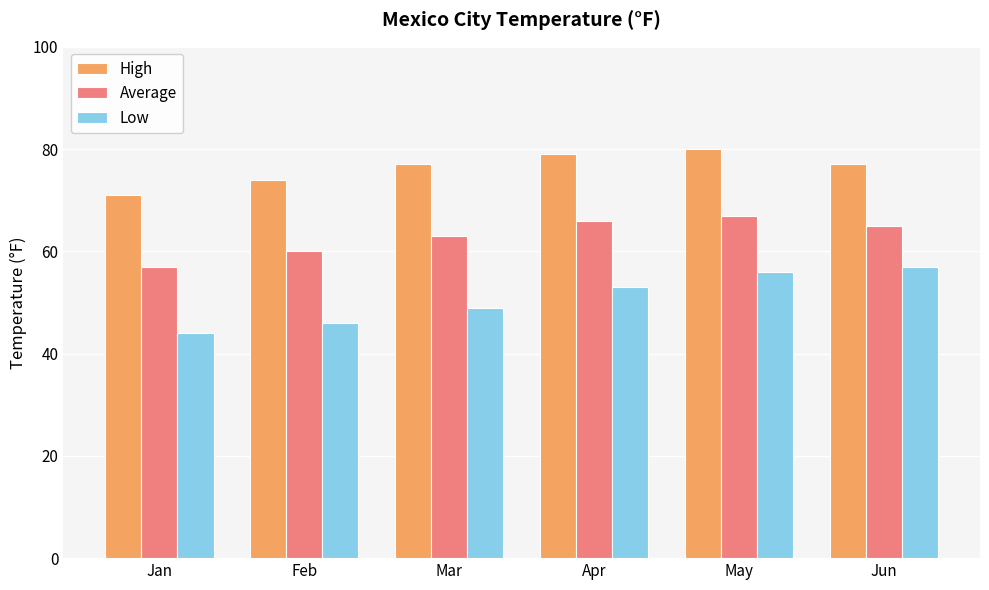

List the series in order of their peak value, highest first.

High, Average, Low